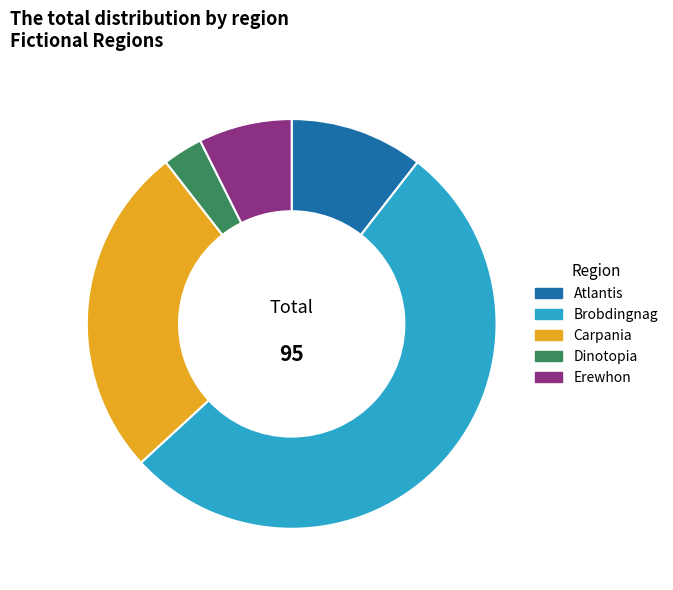

Approximately how many times larger is the value at Erewhon compared to Carpania?

0.3